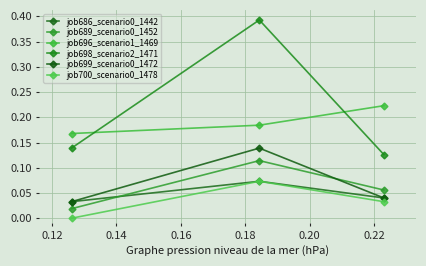

Does the chart have visible grid lines?

Yes